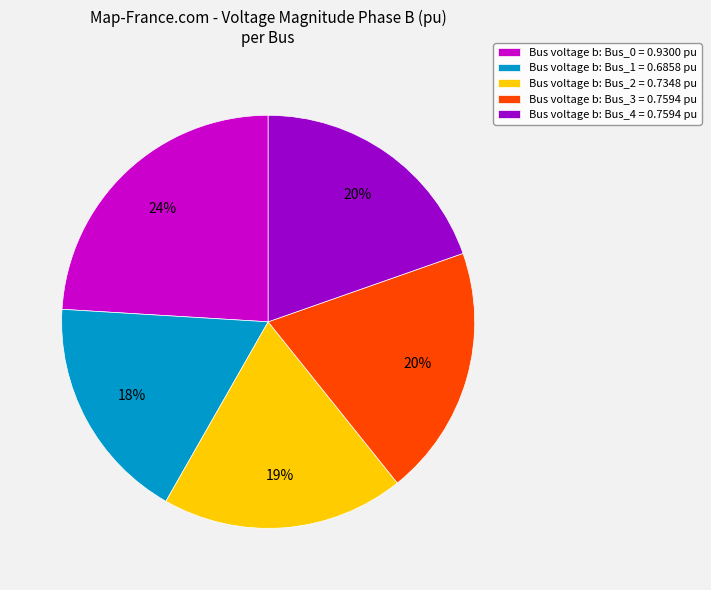

What percentage is the Bus voltage b: Bus_4 = 0.7594 pu slice, to the nearest percent?

20%